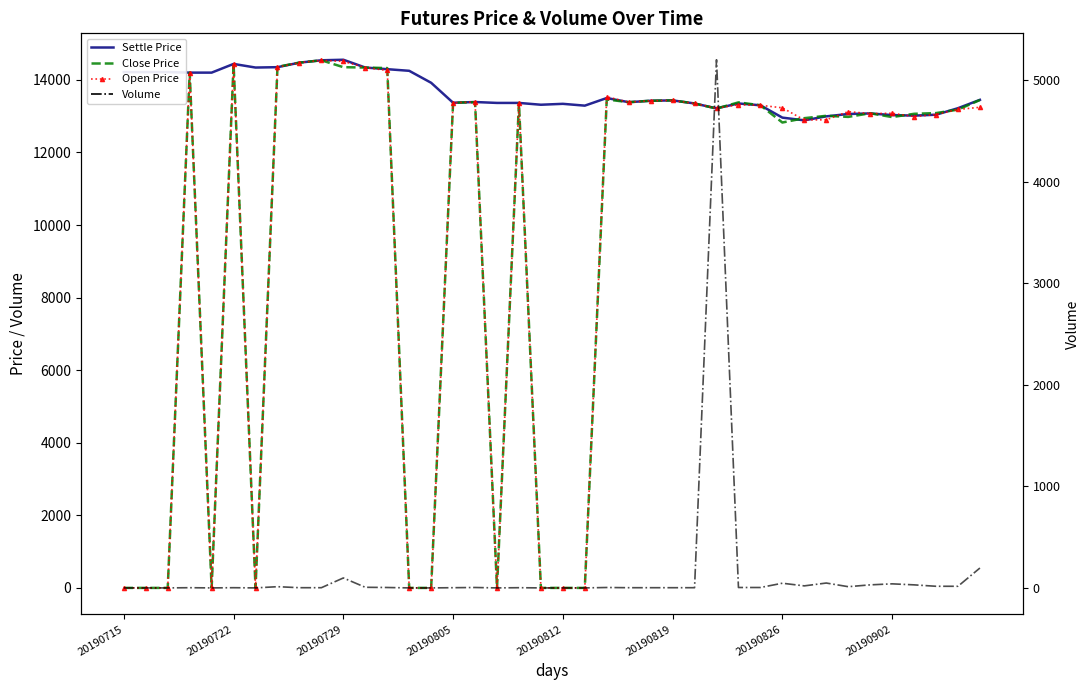

Which series has the widest spread of values?

Close Price